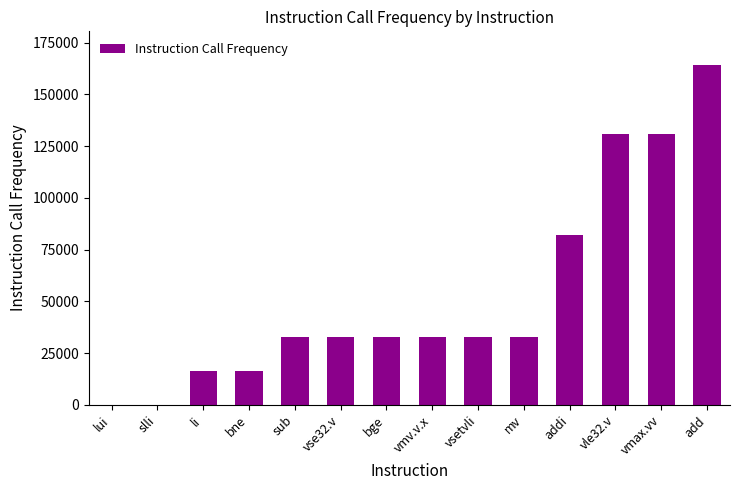

Is it true that the value at vmax.vv is 131072?

True